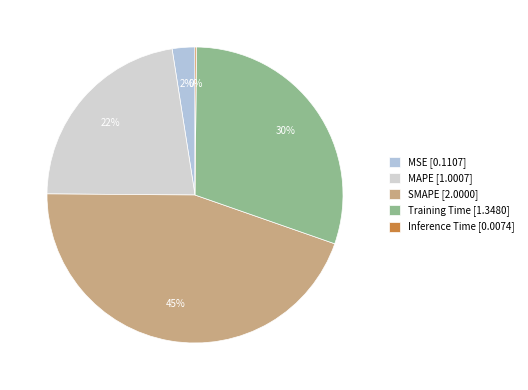

To the nearest percent, what percentage of the pie is Training Time?

30%